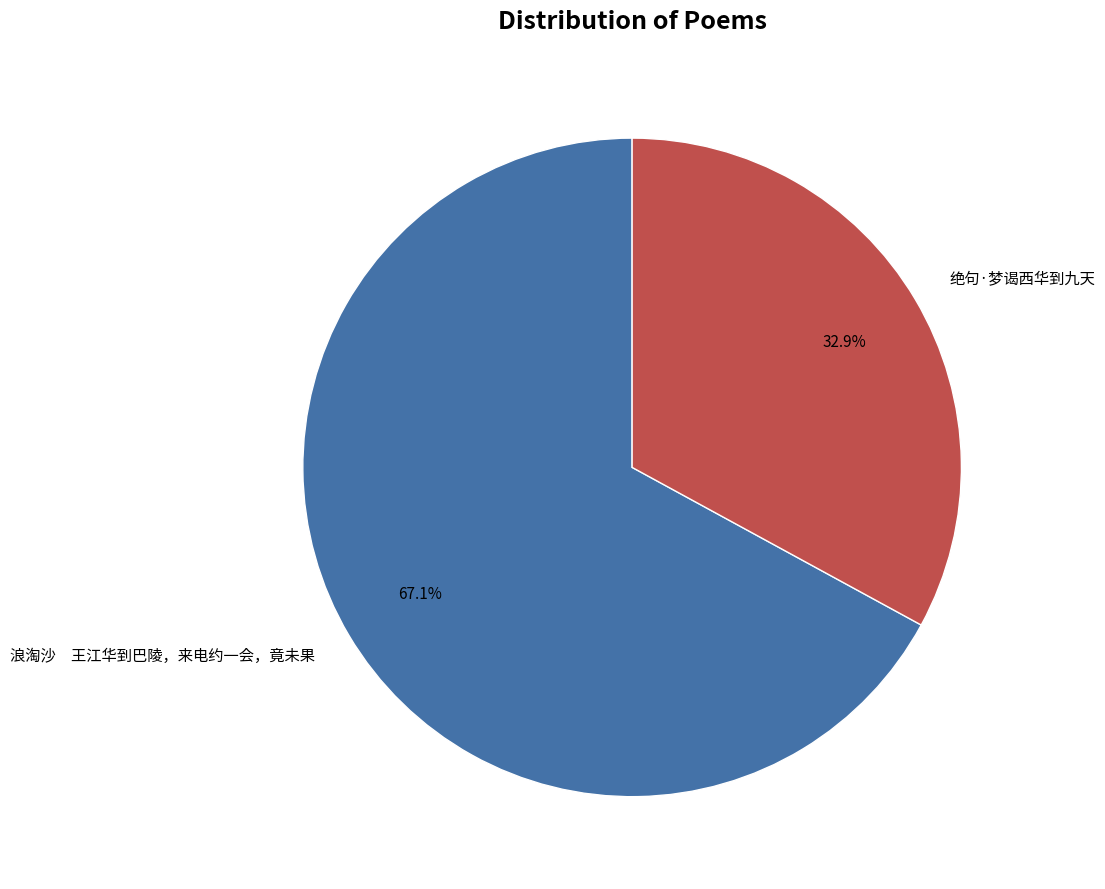

What percentage is the 绝句·梦谒西华到九天 slice, to the nearest percent?

33%